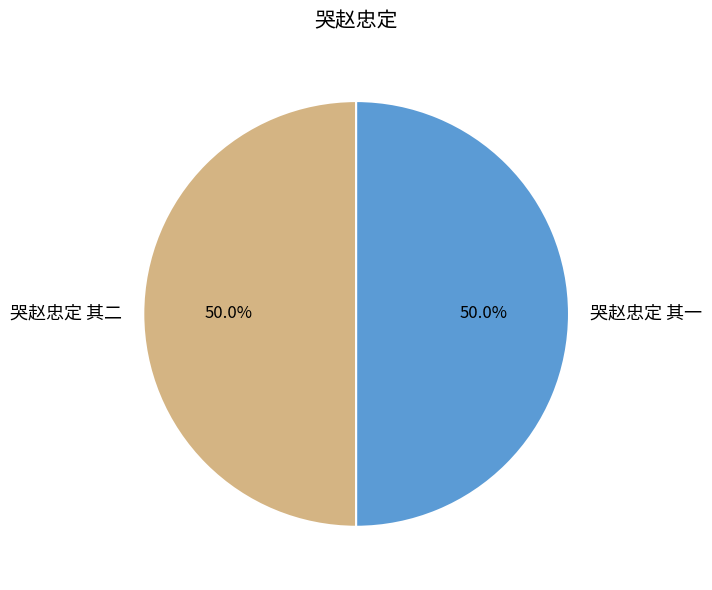

To the nearest percent, what is the combined percentage of 哭赵忠定 其一 and 哭赵忠定 其二?

100%